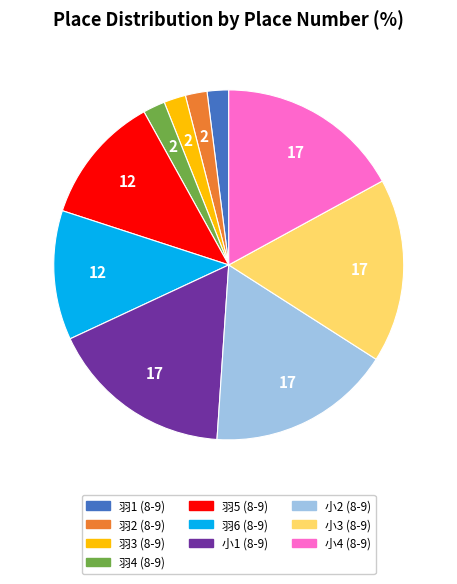

What is the ratio of the value at 小2 (8-9) to the value at 羽5 (8-9)?

1.4